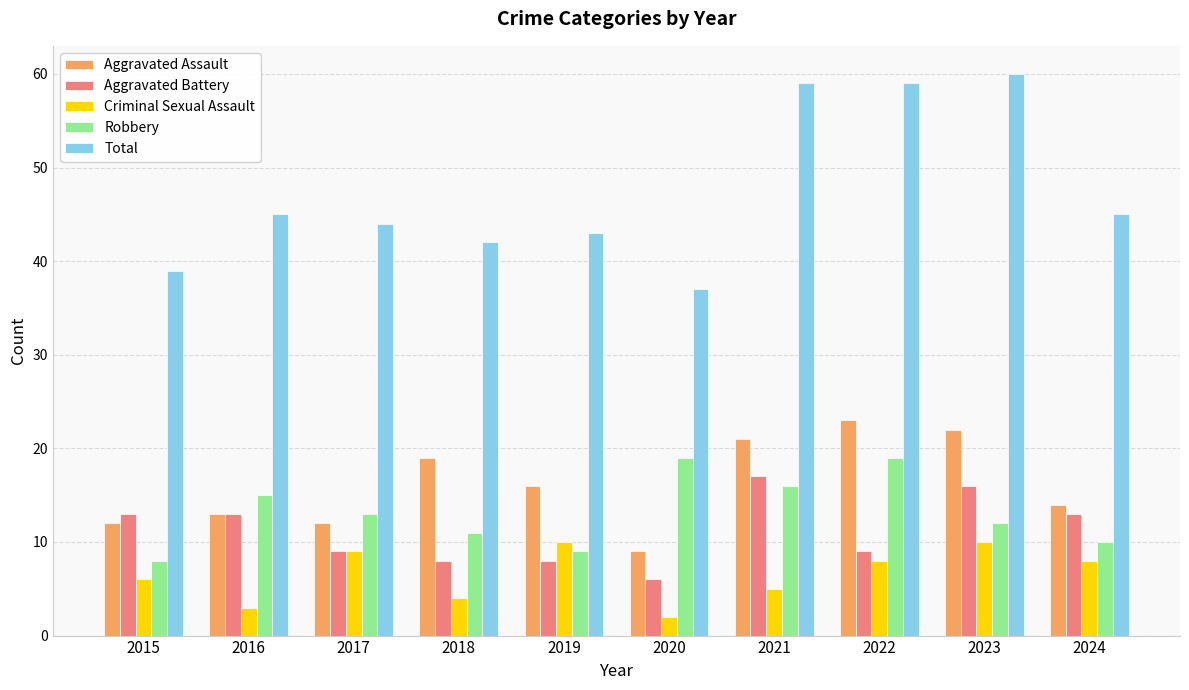

Does the chart contain any negative values?

No